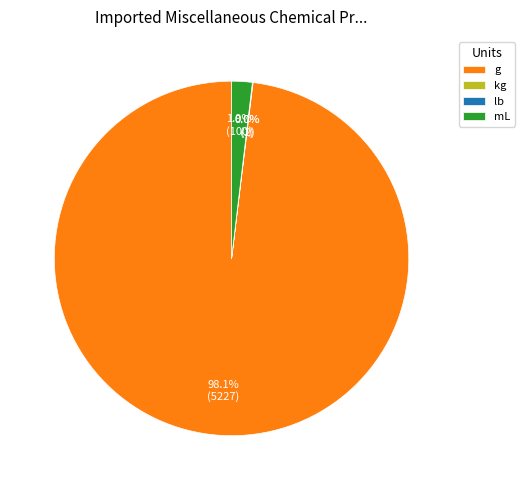

What percentage is NOT represented by g?

1.9%